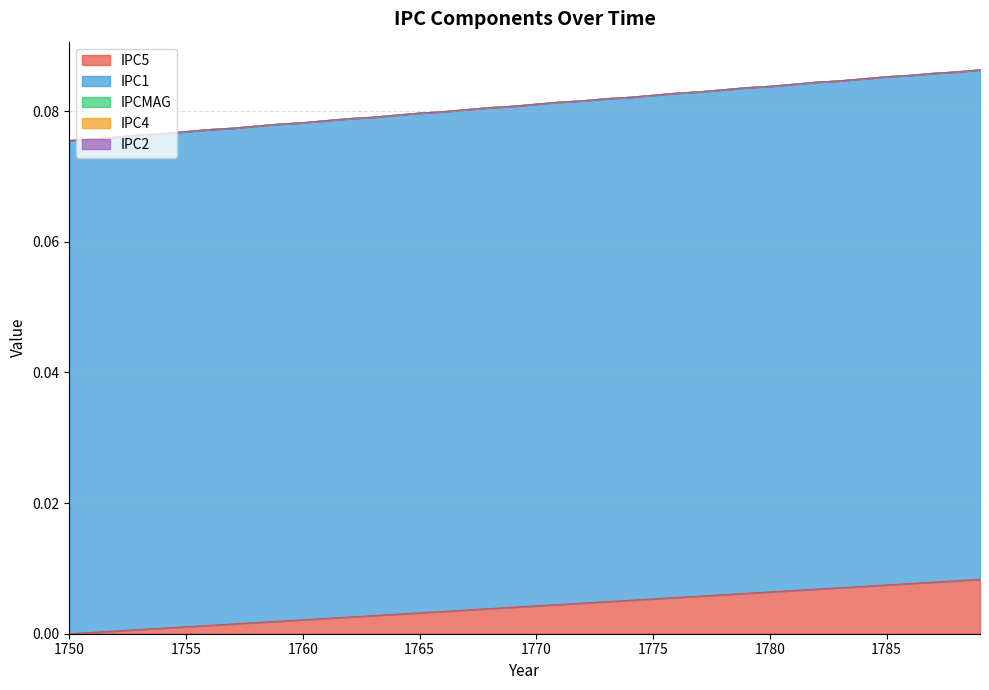

The IPC5 series shows 0.0 at 1765. True or false?

True